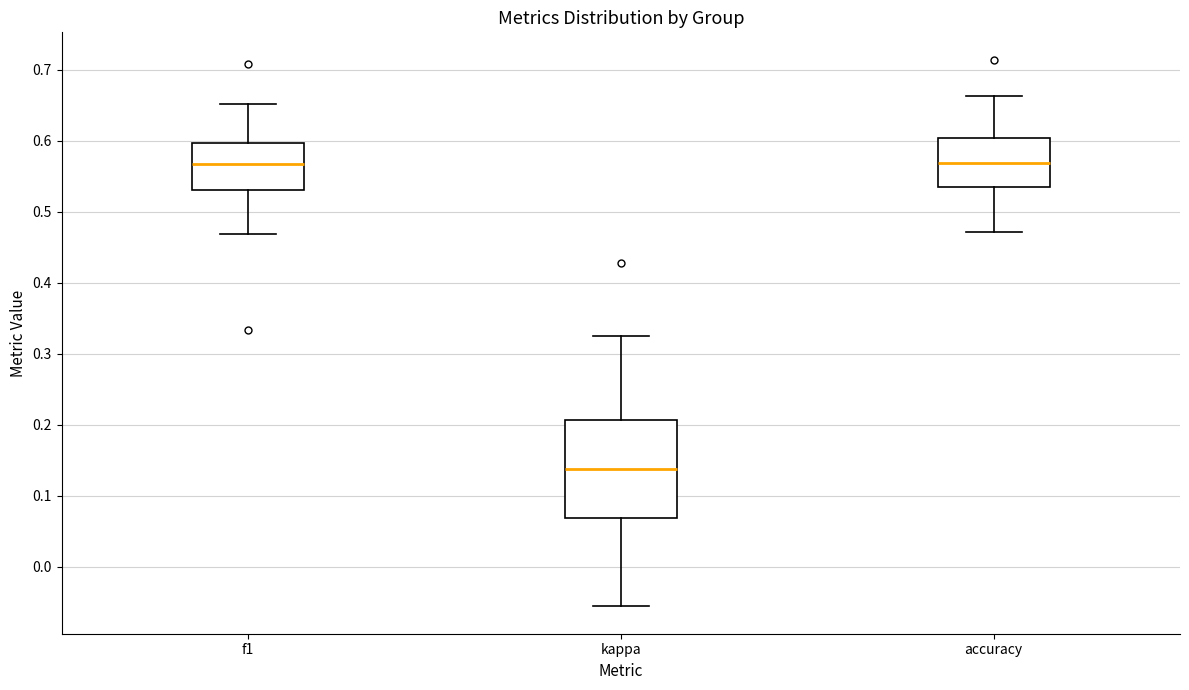

Where does the lower whisker of the box for accuracy end on the y-axis? The values are not printed on the chart, so give them approximately, as read against the axis.

0.47